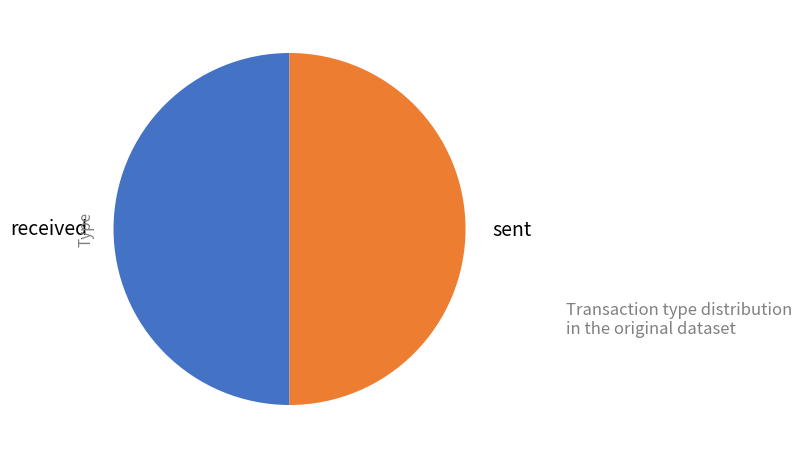

Approximately how many times larger is the value at received compared to sent?

1.0